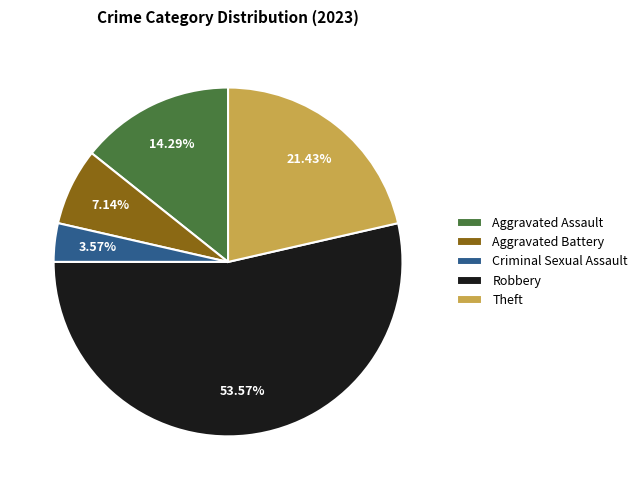

What percentage is the Aggravated Battery slice, to the nearest percent?

7%